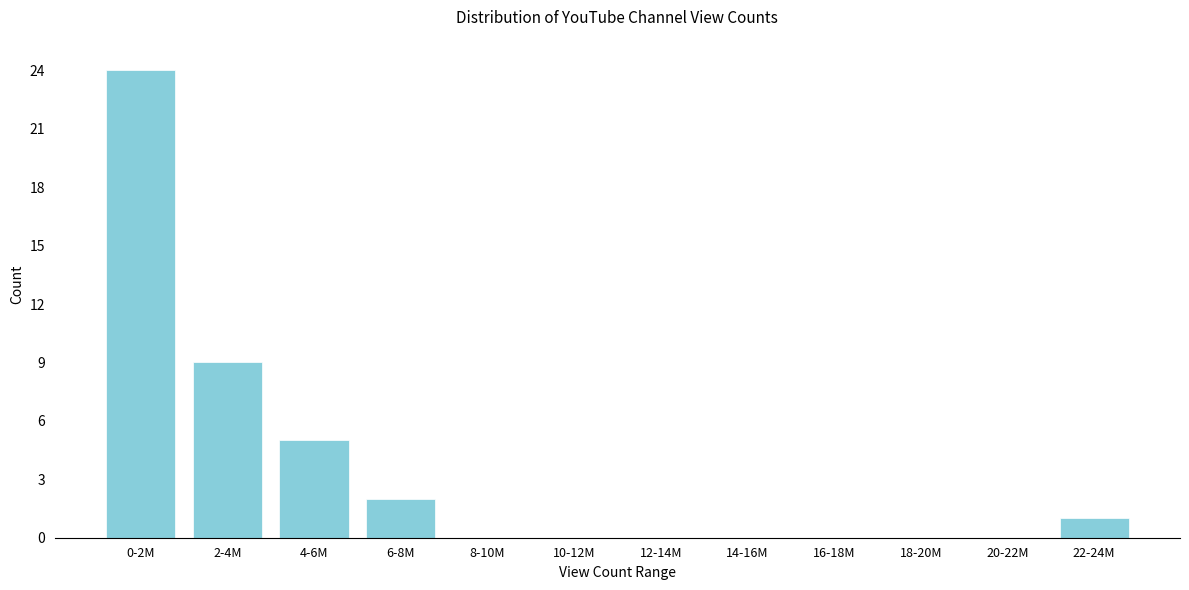

Reading right to left, what are all the values shown in this chart?

22-24M=1	20-22M=0	18-20M=0	16-18M=0	14-16M=0	12-14M=0	10-12M=0	8-10M=0	6-8M=2	4-6M=5	2-4M=9	0-2M=24